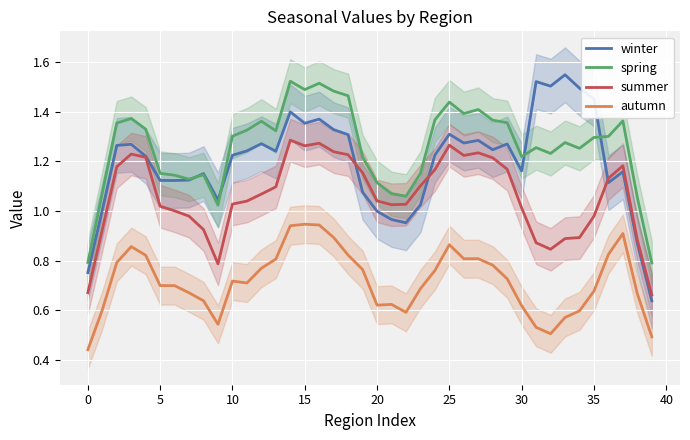

The summer series shows 0.5 at 20. True or false?

False